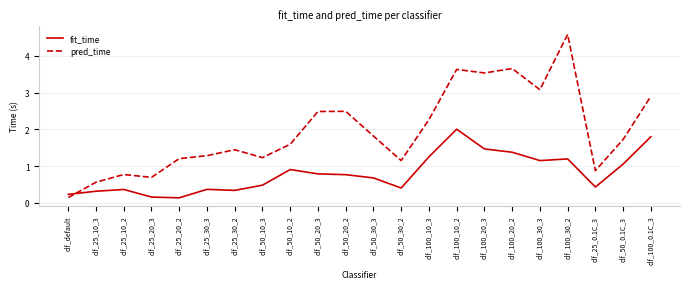

What position from the left is clf_50_30_3?

12